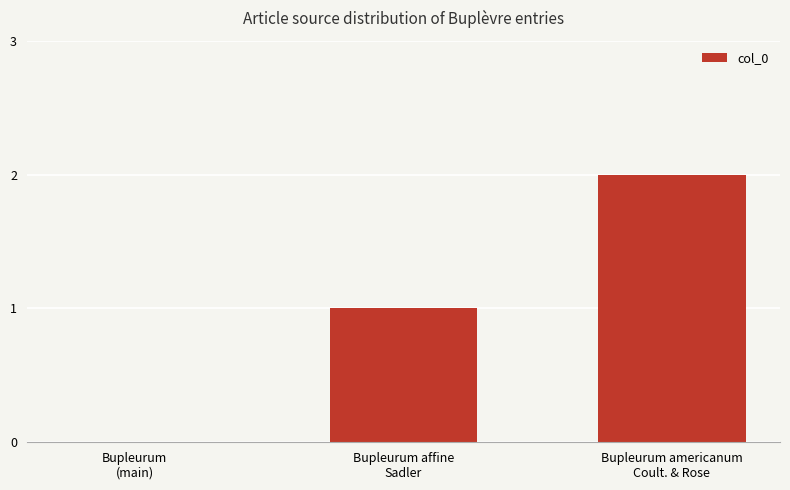

What is the sum of all values?

3